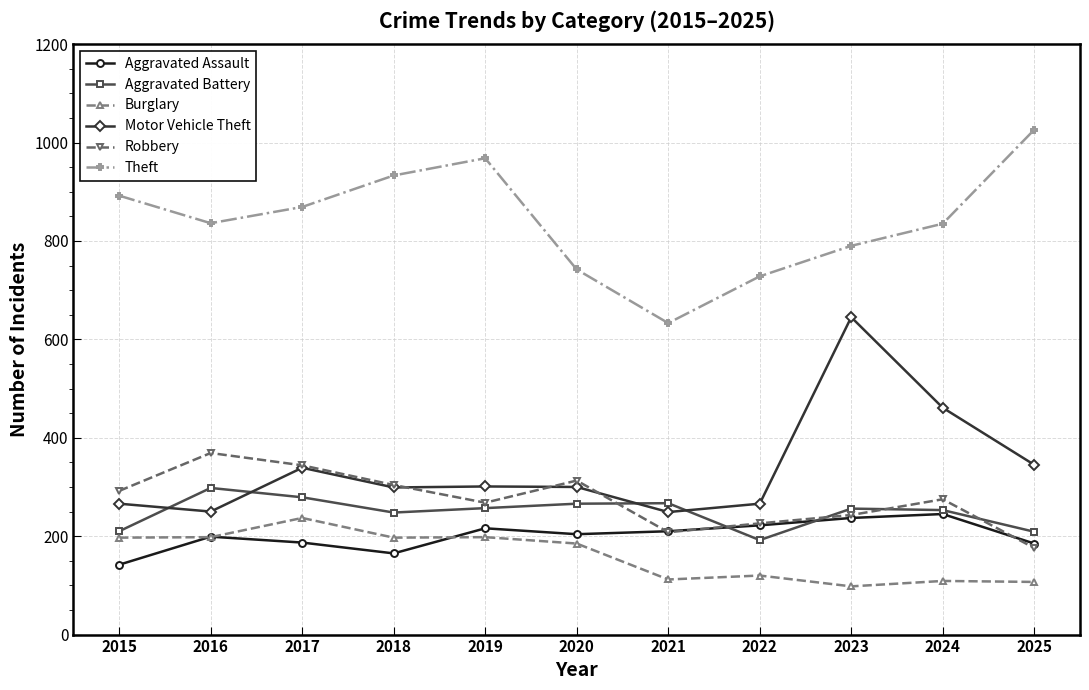

Where is Burglary nearest to the value 167?

2020